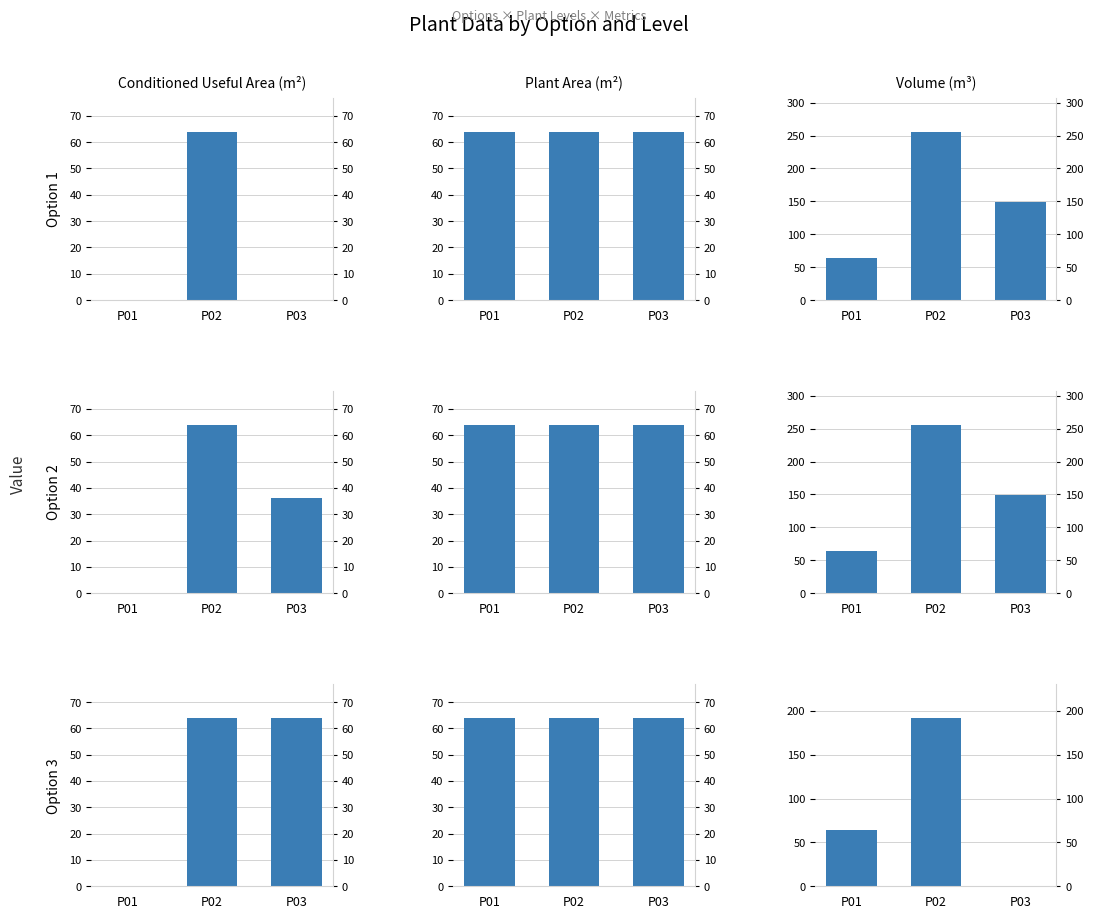

What is the sum of the Volume (m³) values at P02 and P03?

192